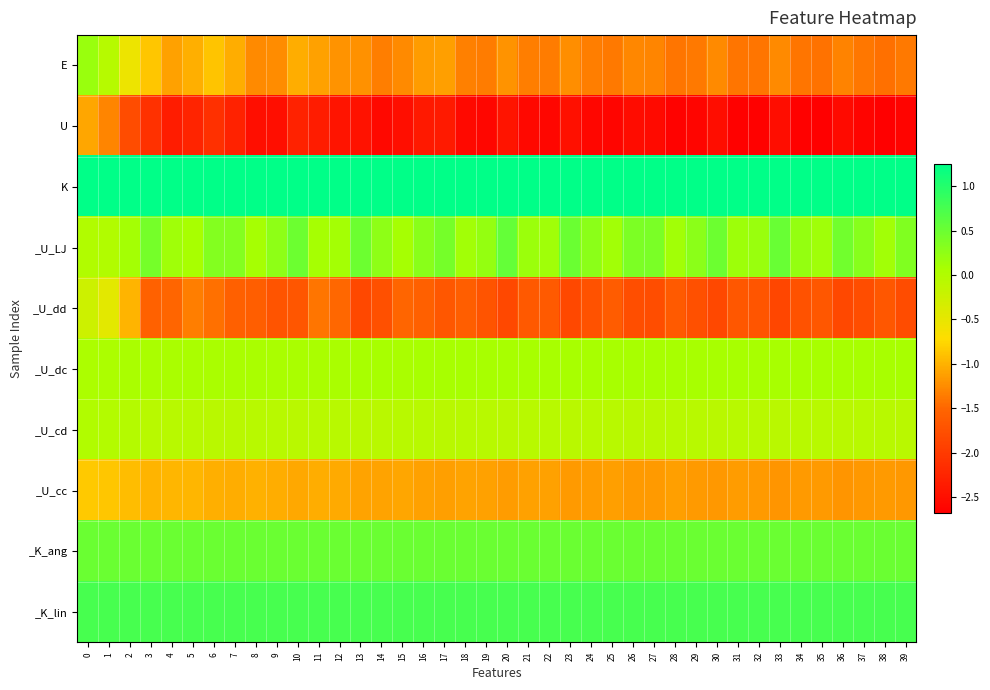

Reading right to left, extract all data points from this chart.

E: 39=-1.4	38=-1.4	37=-1.4	36=-1.3	35=-1.4	34=-1.4	33=-1.3	32=-1.4	31=-1.4	30=-1.3	29=-1.4	28=-1.4	27=-1.3	26=-1.3	25=-1.4	24=-1.3	23=-1.2	22=-1.4	21=-1.3	20=-1.2	19=-1.4	18=-1.3	17=-1.1	16=-1.1	15=-1.3	14=-1.3	13=-1.2	12=-1.2	11=-1.1	10=-1.0	9=-1.3	8=-1.3	7=-1.0	6=-0.9	5=-1.0	4=-1.1	3=-0.9	2=-0.6	1=-0.0	0=0.2
U: 39=-2.6	38=-2.7	37=-2.6	36=-2.6	35=-2.7	34=-2.7	33=-2.5	32=-2.7	31=-2.7	30=-2.5	29=-2.6	28=-2.6	27=-2.5	26=-2.5	25=-2.6	24=-2.6	23=-2.5	22=-2.6	21=-2.6	20=-2.4	19=-2.6	18=-2.6	17=-2.4	16=-2.4	15=-2.5	14=-2.6	13=-2.5	12=-2.4	11=-2.4	10=-2.3	9=-2.5	8=-2.5	7=-2.3	6=-2.1	5=-2.3	4=-2.4	3=-2.1	2=-1.8	1=-1.3	0=-1.1
K: 39=1.2	38=1.2	37=1.2	36=1.2	35=1.2	34=1.2	33=1.2	32=1.2	31=1.2	30=1.2	29=1.2	28=1.2	27=1.2	26=1.2	25=1.2	24=1.2	23=1.2	22=1.2	21=1.2	20=1.2	19=1.2	18=1.2	17=1.2	16=1.2	15=1.2	14=1.2	13=1.2	12=1.2	11=1.2	10=1.2	9=1.2	8=1.2	7=1.2	6=1.2	5=1.2	4=1.2	3=1.2	2=1.2	1=1.2	0=1.2
_U_LJ: 39=0.4	38=0.1	37=0.3	36=0.5	35=0.1	34=0.2	33=0.5	32=0.2	31=0.2	30=0.5	29=0.3	28=0.1	27=0.4	26=0.4	25=0.1	24=0.3	23=0.5	22=0.1	21=0.2	20=0.5	19=0.2	18=0.1	17=0.4	16=0.3	15=0.1	14=0.3	13=0.5	12=0.1	11=0.1	10=0.5	9=0.3	8=0.1	7=0.3	6=0.3	5=0.1	4=0.1	3=0.4	2=0.1	1=0.0	0=0.0
_U_dd: 39=-1.8	38=-1.7	37=-1.8	36=-1.8	35=-1.7	34=-1.7	33=-1.9	32=-1.7	31=-1.7	30=-1.8	29=-1.7	28=-1.6	27=-1.8	26=-1.8	25=-1.6	24=-1.7	23=-1.8	22=-1.6	21=-1.6	20=-1.8	19=-1.7	18=-1.6	17=-1.7	16=-1.6	15=-1.5	14=-1.8	13=-1.9	12=-1.5	11=-1.4	10=-1.7	9=-1.7	8=-1.6	7=-1.6	6=-1.4	5=-1.3	4=-1.5	3=-1.6	2=-1.0	1=-0.5	0=-0.3
_U_dc: 39=0.1	38=0.1	37=0.1	36=0.1	35=0.1	34=0.1	33=0.1	32=0.1	31=0.1	30=0.1	29=0.1	28=0.1	27=0.1	26=0.1	25=0.1	24=0.1	23=0.1	22=0.1	21=0.1	20=0.1	19=0.1	18=0.1	17=0.1	16=0.1	15=0.1	14=0.1	13=0.1	12=0.1	11=0.1	10=0.1	9=0.1	8=0.1	7=0.1	6=0.1	5=0.1	4=0.1	3=0.1	2=0.1	1=0.0	0=0.0
_U_cd: 39=-0.1	38=-0.1	37=-0.1	36=-0.1	35=-0.1	34=-0.1	33=-0.1	32=-0.1	31=-0.1	30=-0.1	29=-0.1	28=-0.1	27=-0.1	26=-0.1	25=-0.1	24=-0.1	23=-0.1	22=-0.1	21=-0.1	20=-0.1	19=-0.1	18=-0.1	17=-0.1	16=-0.1	15=-0.1	14=-0.1	13=-0.1	12=-0.1	11=-0.1	10=-0.1	9=-0.1	8=-0.1	7=-0.1	6=-0.1	5=-0.1	4=-0.1	3=-0.1	2=-0.0	1=-0.0	0=-0.0
_U_cc: 39=-1.2	38=-1.2	37=-1.2	36=-1.2	35=-1.1	34=-1.2	33=-1.2	32=-1.2	31=-1.1	30=-1.2	29=-1.2	28=-1.1	27=-1.2	26=-1.2	25=-1.1	24=-1.1	23=-1.2	22=-1.1	21=-1.1	20=-1.1	19=-1.1	18=-1.1	17=-1.1	16=-1.1	15=-1.1	14=-1.1	13=-1.1	12=-1.0	11=-1.0	10=-1.1	9=-1.0	8=-1.0	7=-1.0	6=-1.0	5=-1.0	4=-1.0	3=-1.0	2=-0.9	1=-0.9	0=-0.8
_K_ang: 39=0.5	38=0.5	37=0.5	36=0.5	35=0.5	34=0.5	33=0.5	32=0.5	31=0.5	30=0.5	29=0.5	28=0.5	27=0.5	26=0.5	25=0.5	24=0.5	23=0.5	22=0.5	21=0.5	20=0.5	19=0.5	18=0.5	17=0.5	16=0.5	15=0.5	14=0.5	13=0.5	12=0.5	11=0.5	10=0.5	9=0.5	8=0.5	7=0.5	6=0.5	5=0.5	4=0.5	3=0.5	2=0.5	1=0.5	0=0.5
_K_lin: 39=0.8	38=0.8	37=0.8	36=0.8	35=0.8	34=0.8	33=0.8	32=0.8	31=0.8	30=0.8	29=0.8	28=0.8	27=0.8	26=0.8	25=0.8	24=0.8	23=0.8	22=0.8	21=0.8	20=0.8	19=0.8	18=0.8	17=0.8	16=0.8	15=0.8	14=0.8	13=0.8	12=0.8	11=0.8	10=0.8	9=0.8	8=0.8	7=0.8	6=0.8	5=0.8	4=0.8	3=0.8	2=0.8	1=0.8	0=0.8